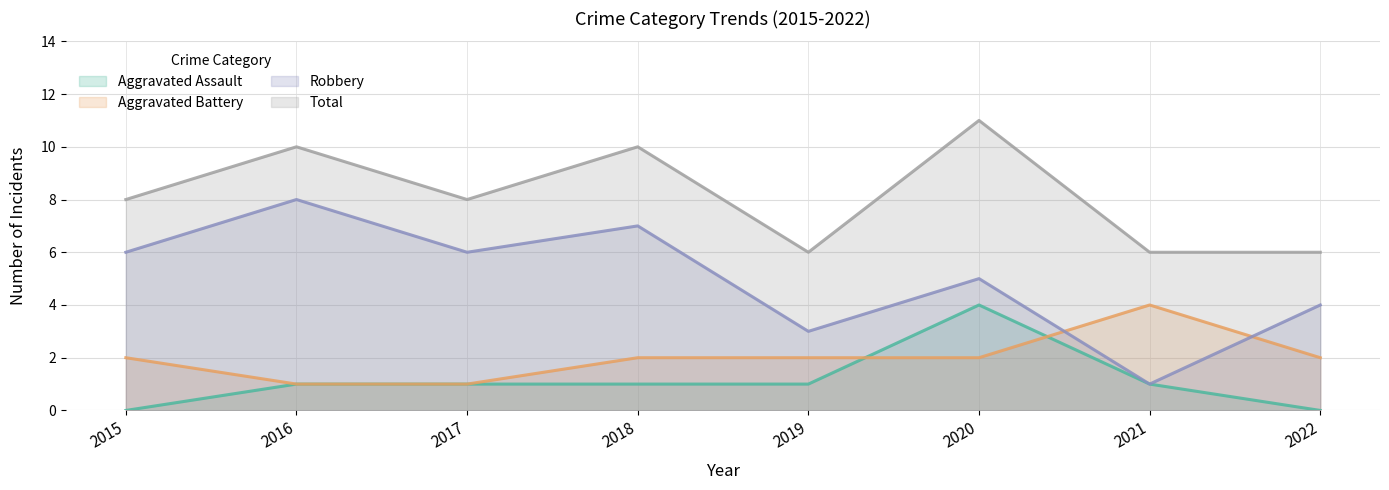

What is the maximum value shown in the chart?

11